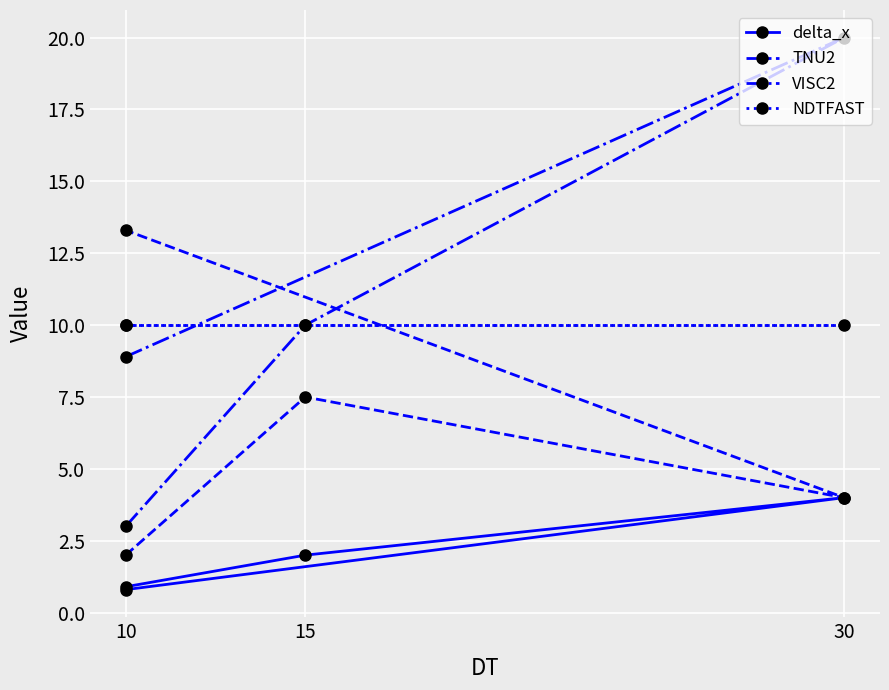

Reading left to right, transcribe all the data shown in this chart.

delta_x: 0.9	2.0	4.0	0.8
TNU2: 2.0	7.5	4.0	13.3
VISC2: 3.0	10.0	20.0	8.9
NDTFAST: 10.0	10.0	10.0	10.0